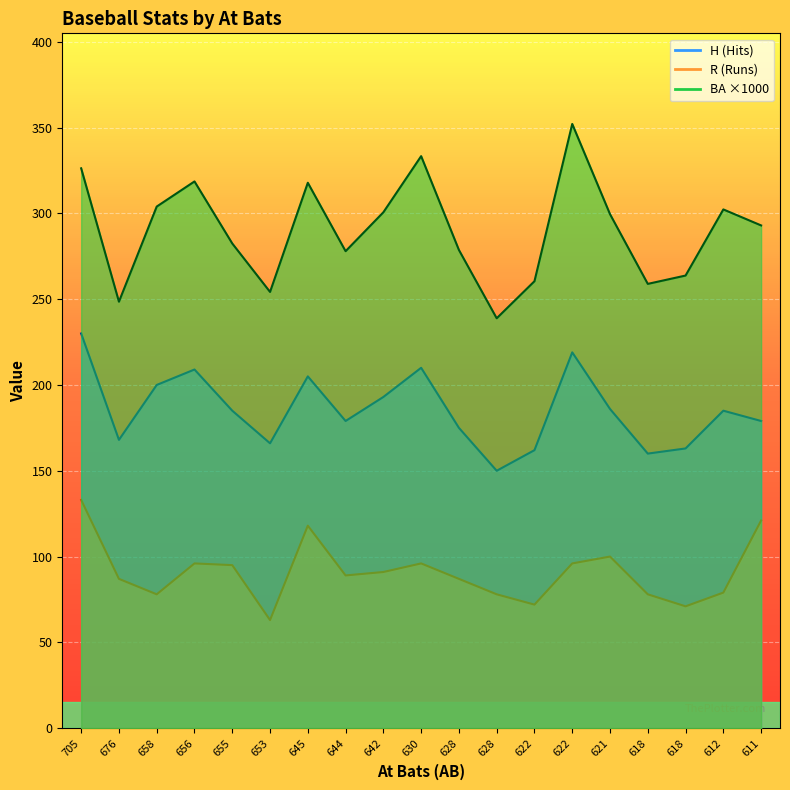

True or false: BA and H intersect in this chart.

False